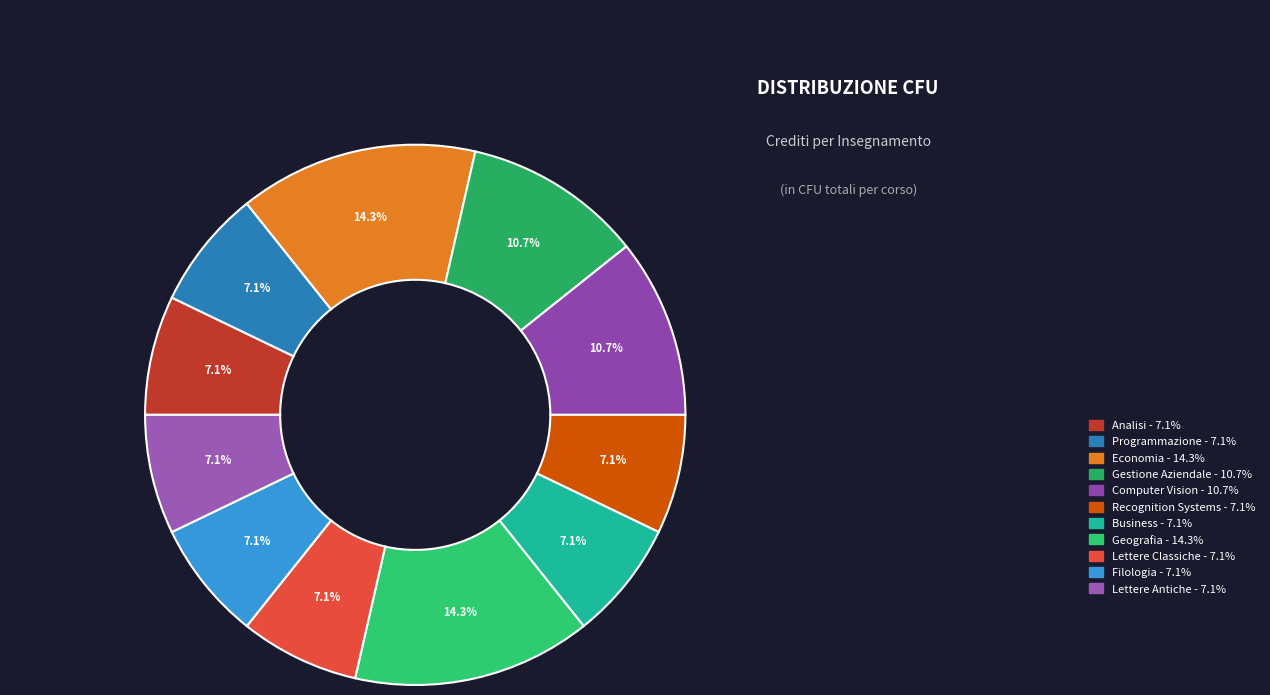

The Economia slice represents 27% of the pie. True or false?

False